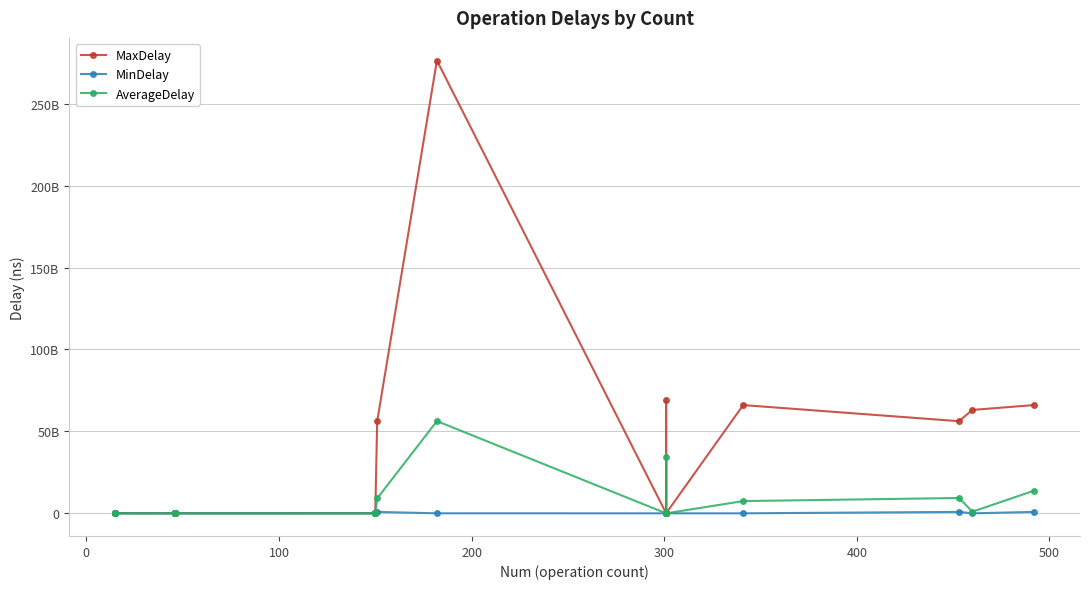

How many values in the MinDelay series are below 2035239?

8